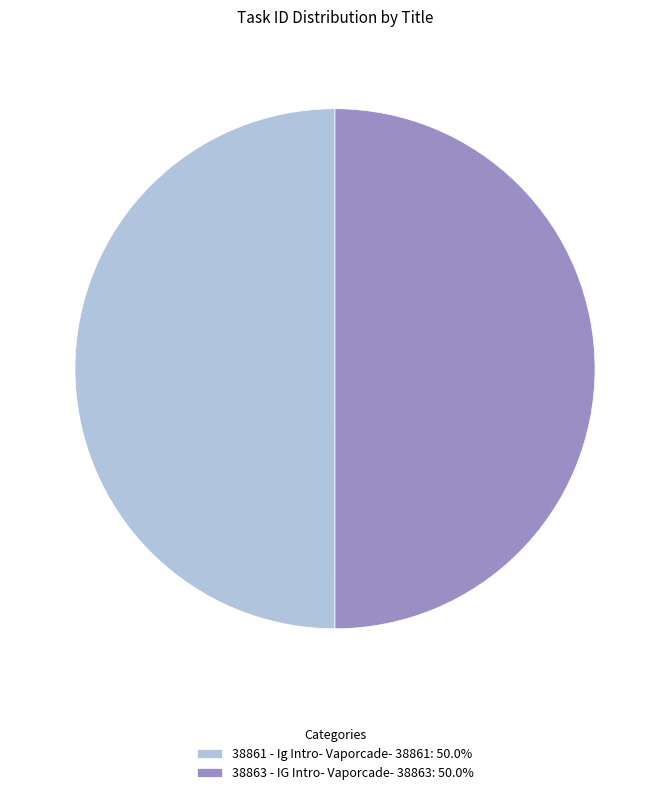

What is the ratio of the value at 38861 - Ig Intro- Vaporcade- 38861: 50.0% to the value at 38863 - IG Intro- Vaporcade- 38863: 50.0%?

1.0